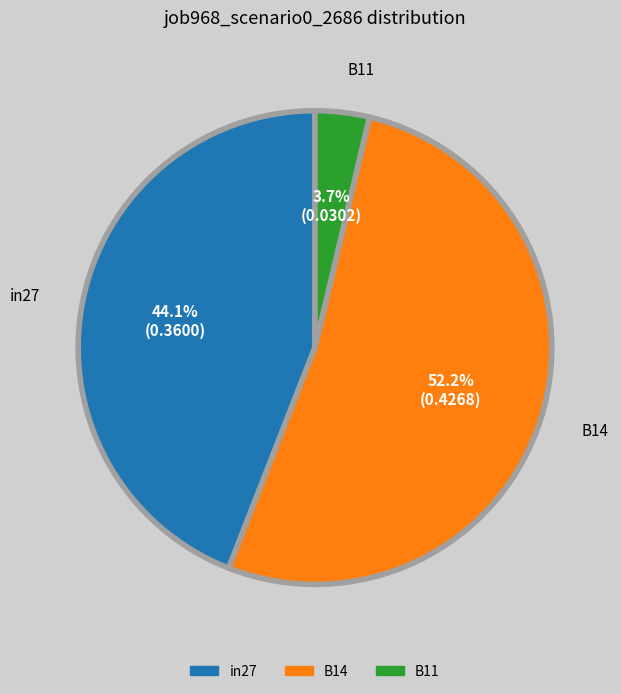

Is it true that in27 is 50% of the pie?

False